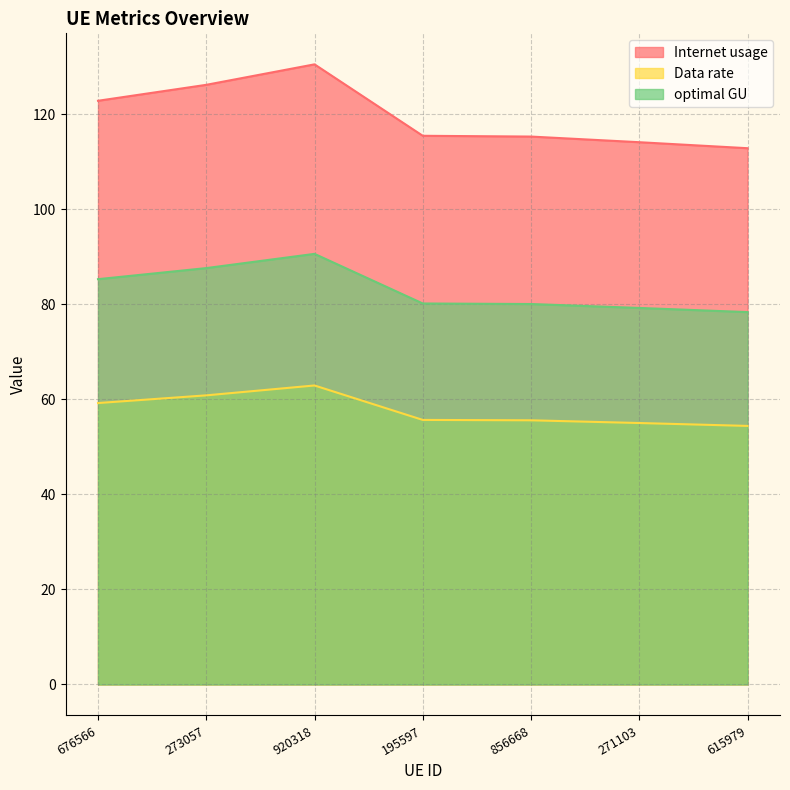

Rank the series at 920318 from lowest to highest value.

Data rate, optimal GU, Internet usage